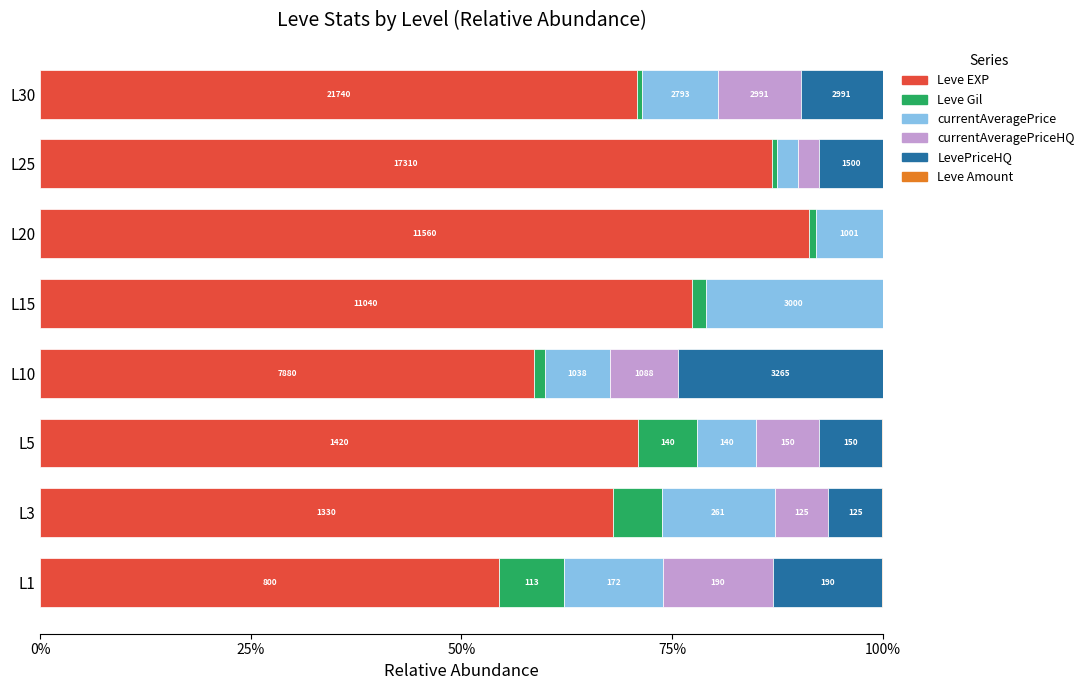

How many positive values does the LevePriceHQ series have?

6